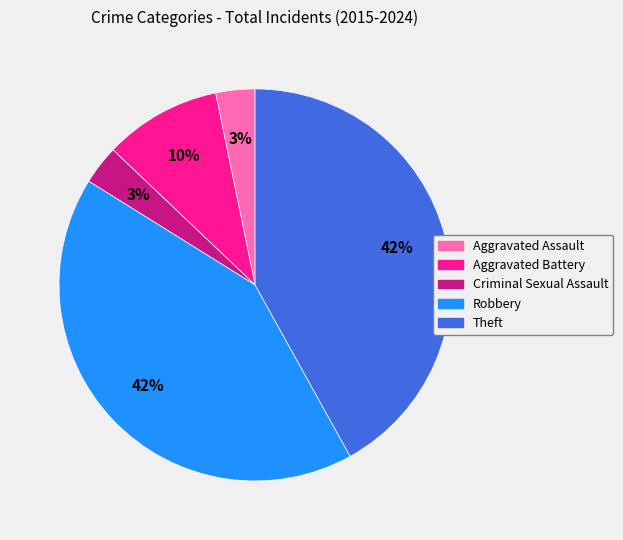

Approximately how many times larger is the value at Aggravated Assault compared to Aggravated Battery?

0.3